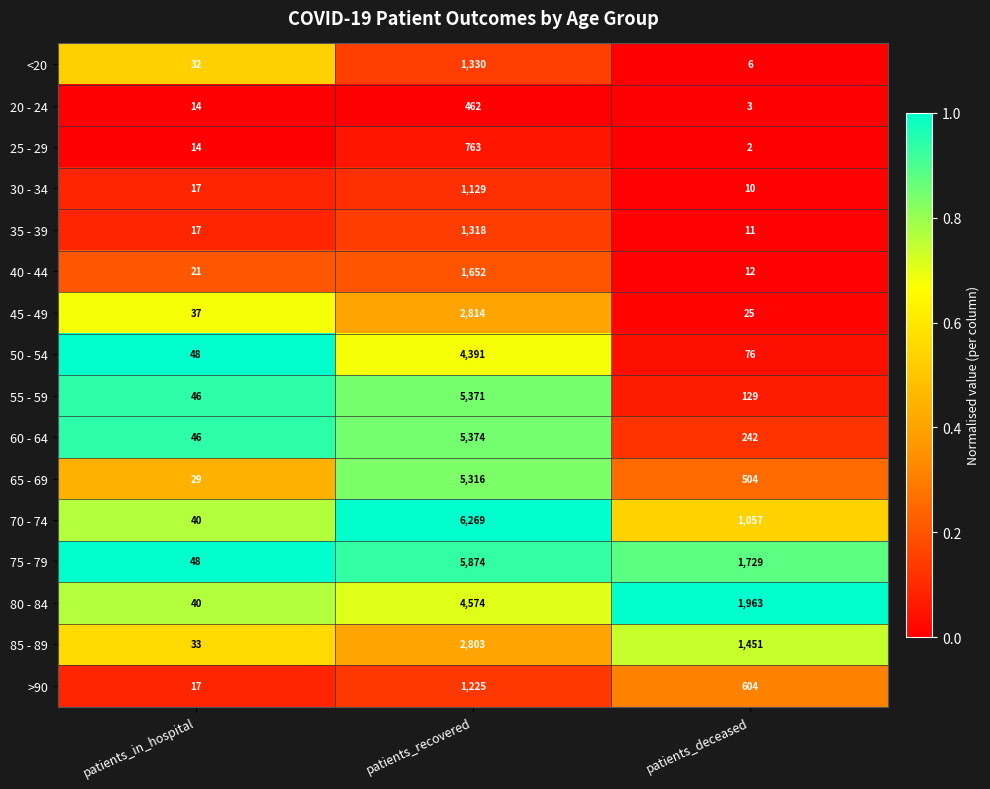

Which series has the largest total across all categories?

75 - 79